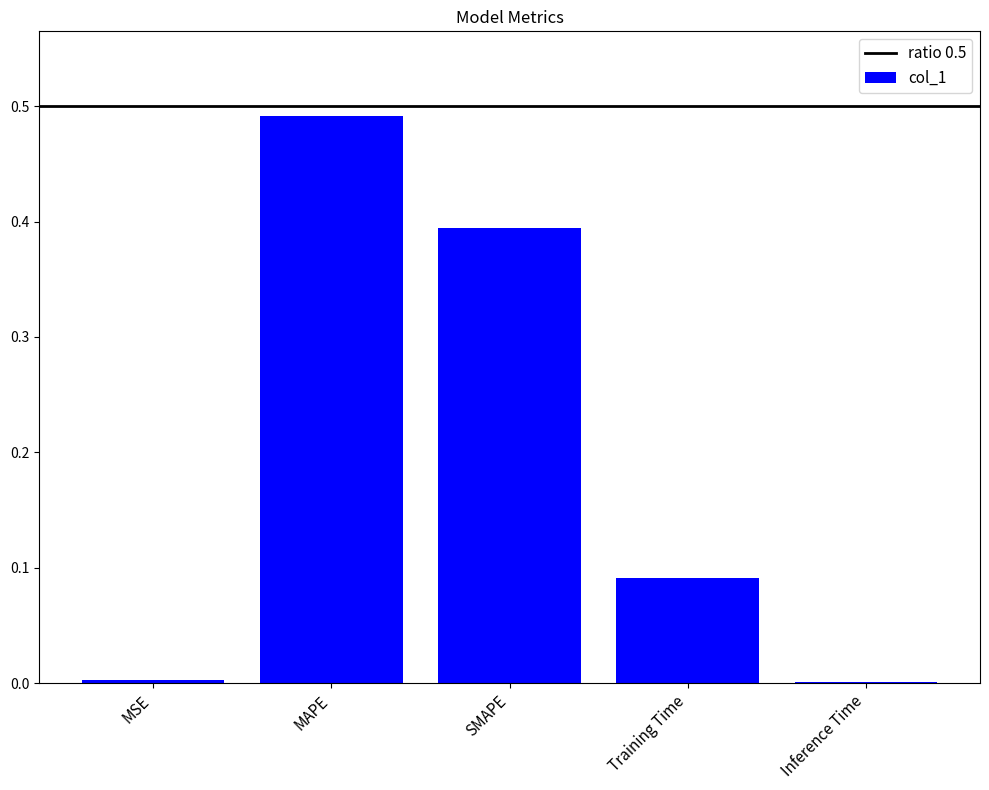

Is it true that the value at MSE is 0.0?

True